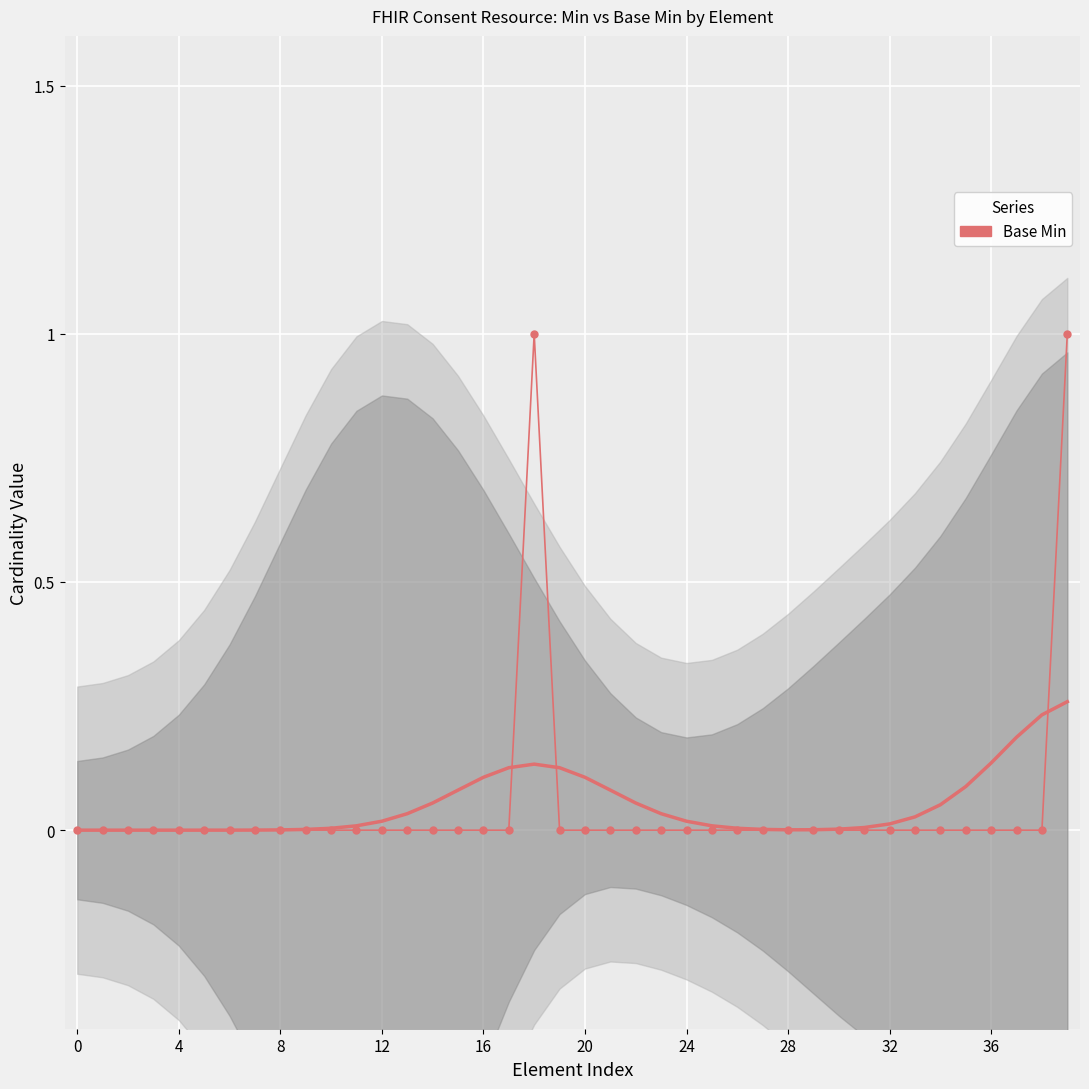

Count the number of data series in this chart.

1